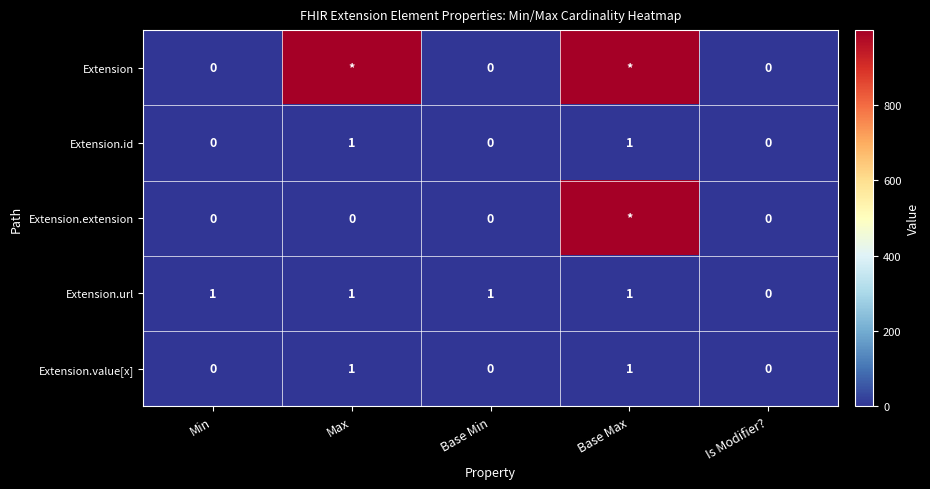

What is the total value across all series at Base Min?

1